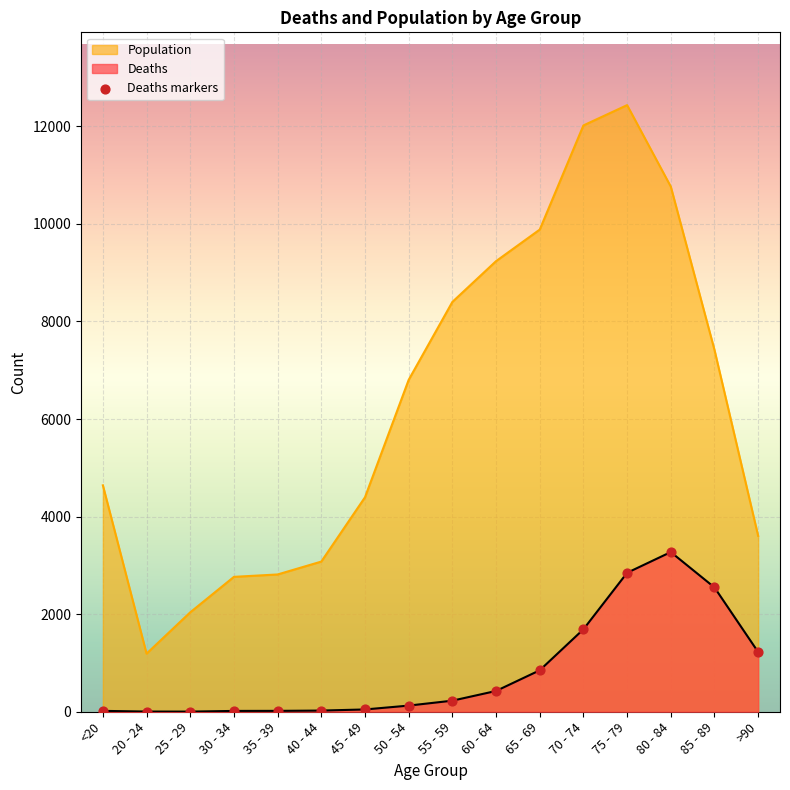

What is the change in value from 45 - 49 to 80 - 84?

+3226